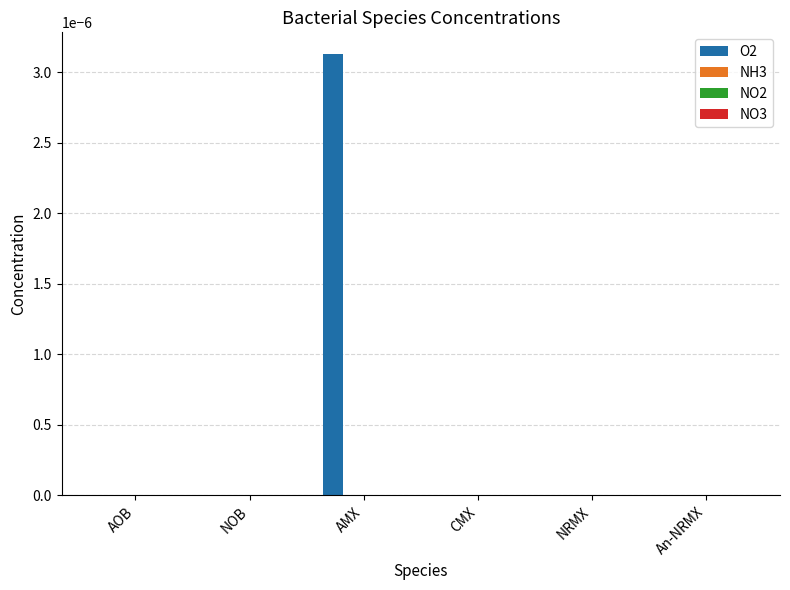

Count the number of data series in this chart.

1